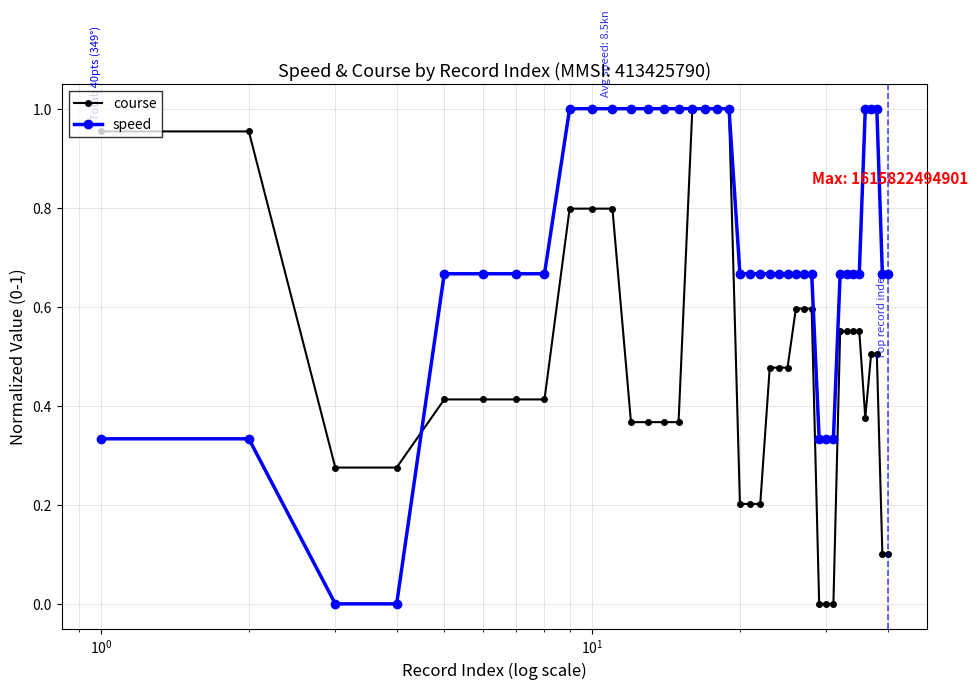

What is the value of the course point at the 20th from the left?

0.2